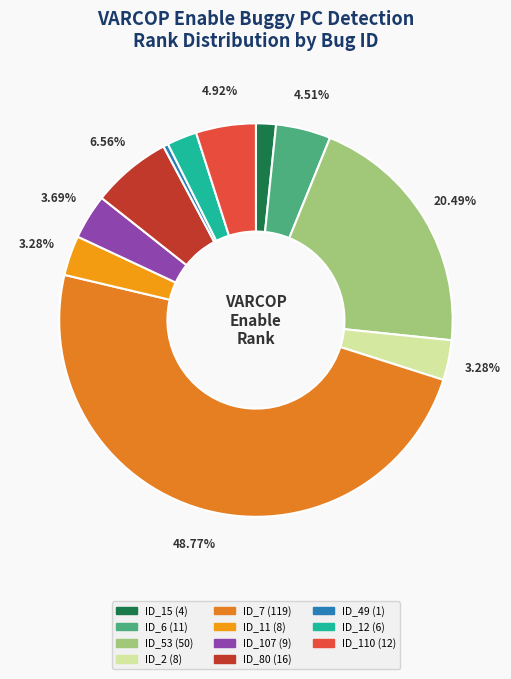

Does any single category account for the majority?

No